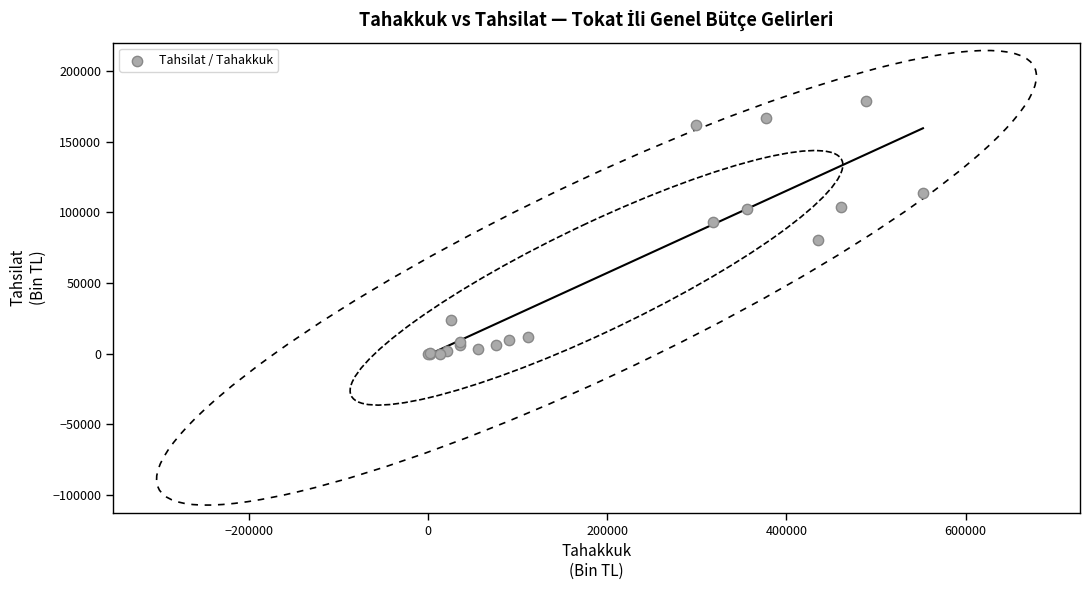

What Y value in the scatter plot is closest to 89394?

92994.9